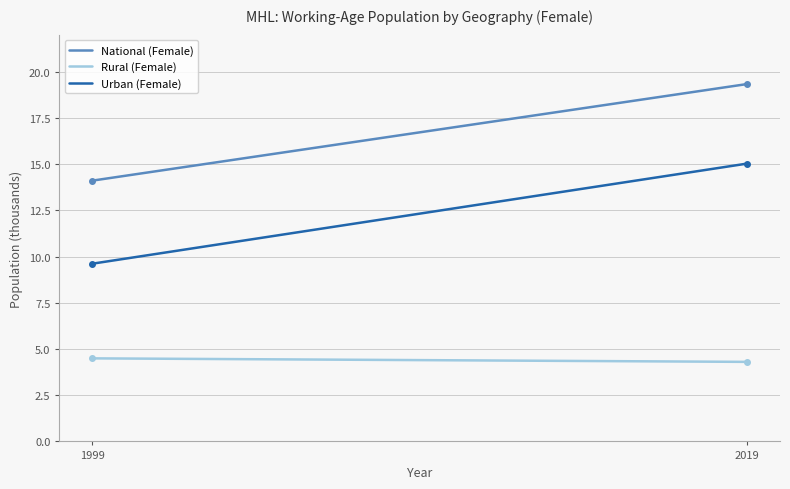

What is the average value of the Urban (Female) series?

12.3